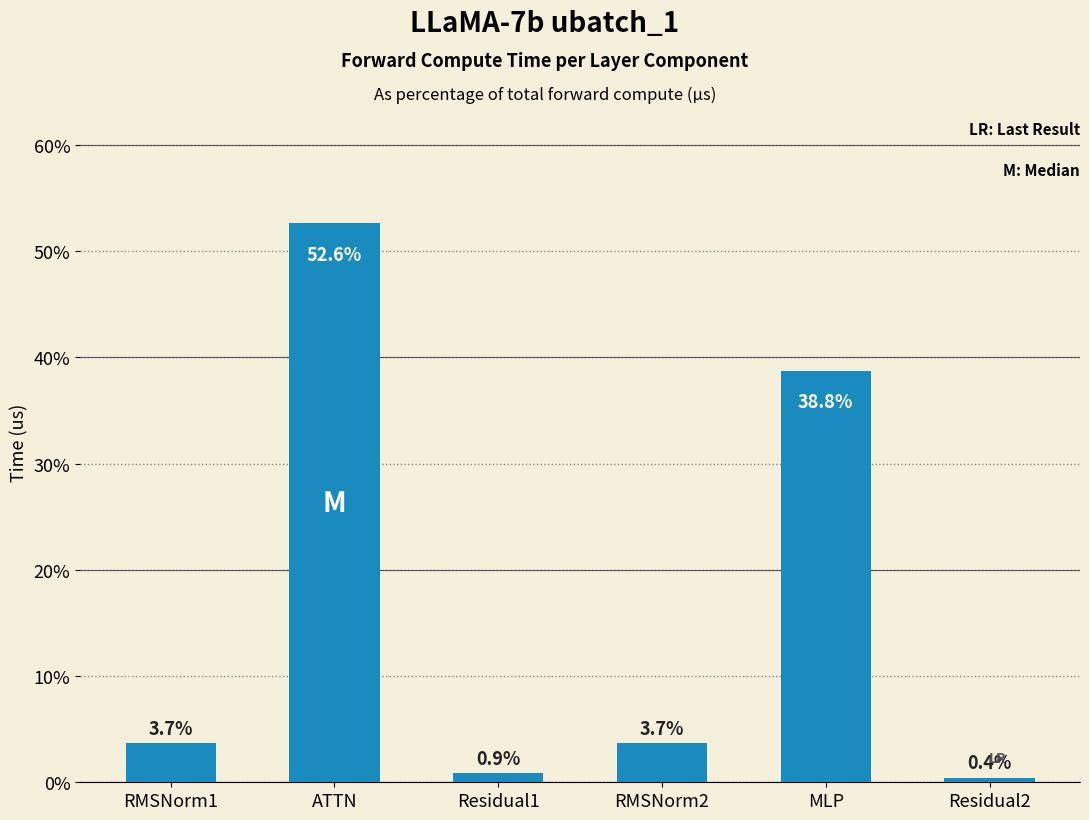

What is the average value?

16.7